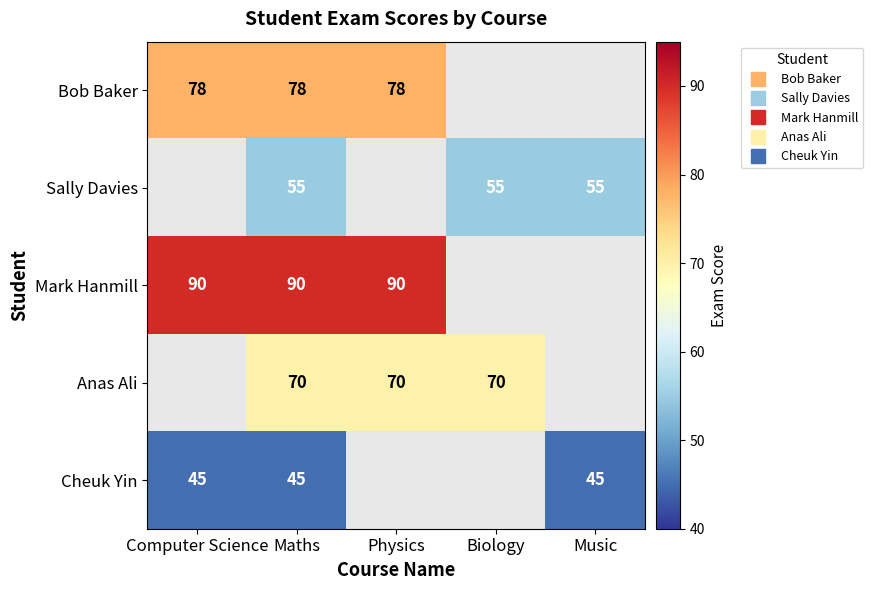

How many positive values does the Cheuk Yin series have?

3